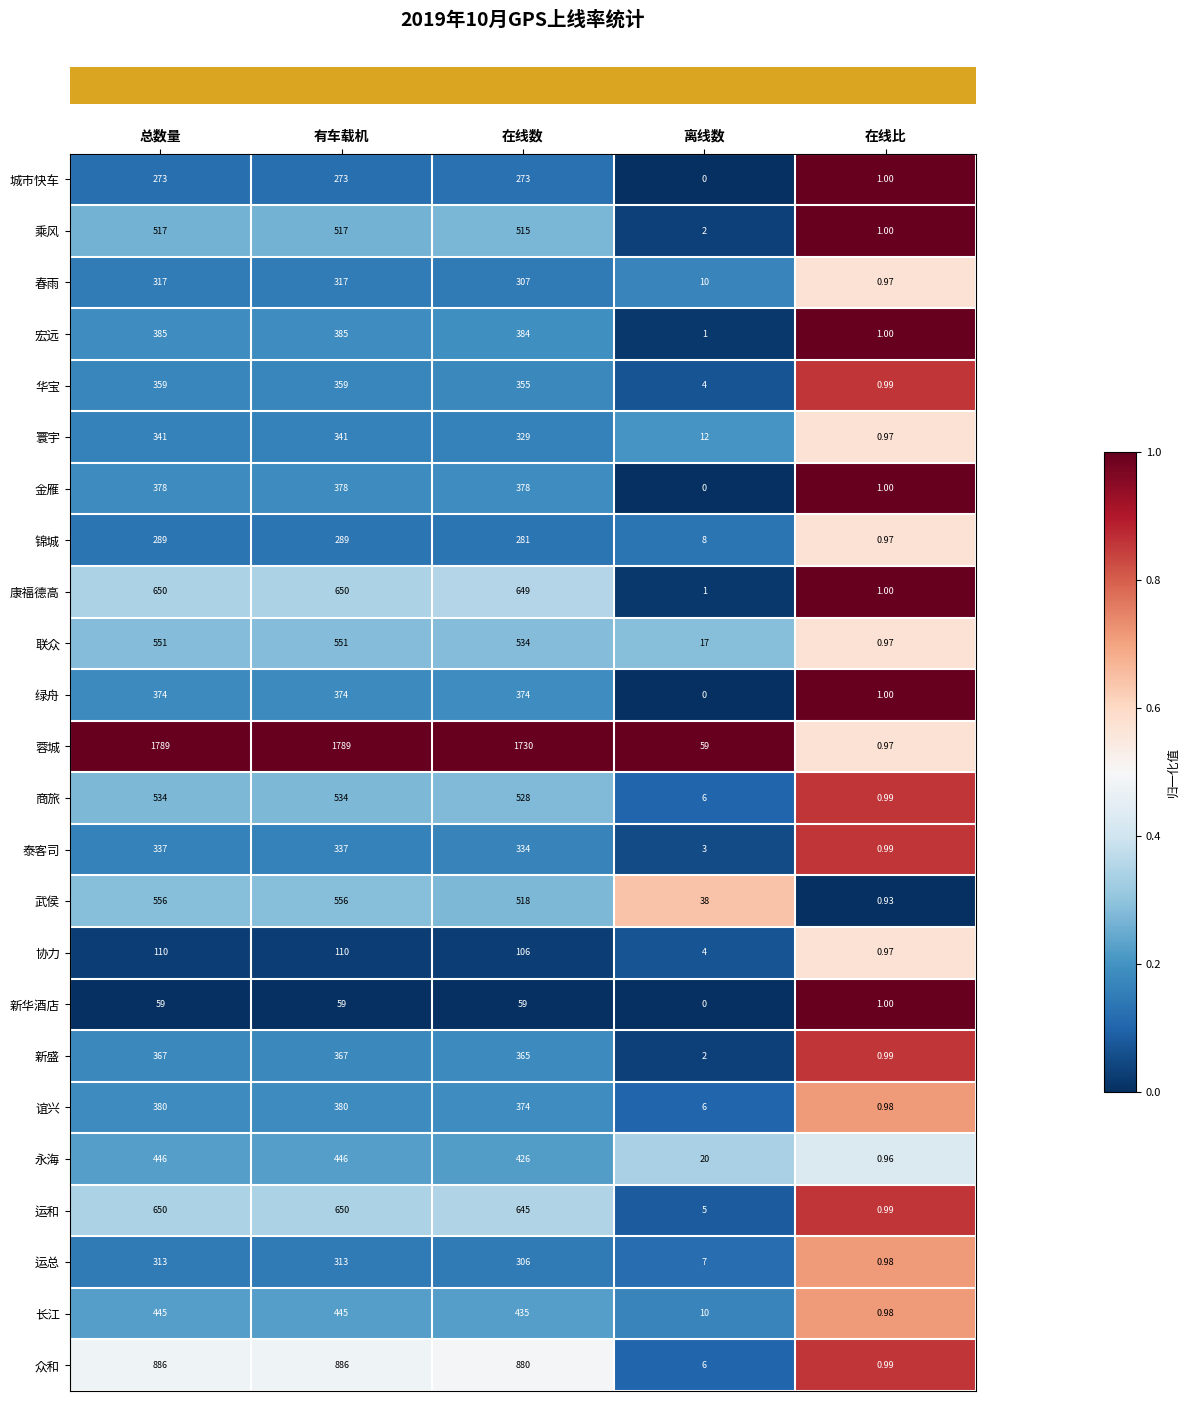

Which category has the lowest value in the 运总 series?

在线比